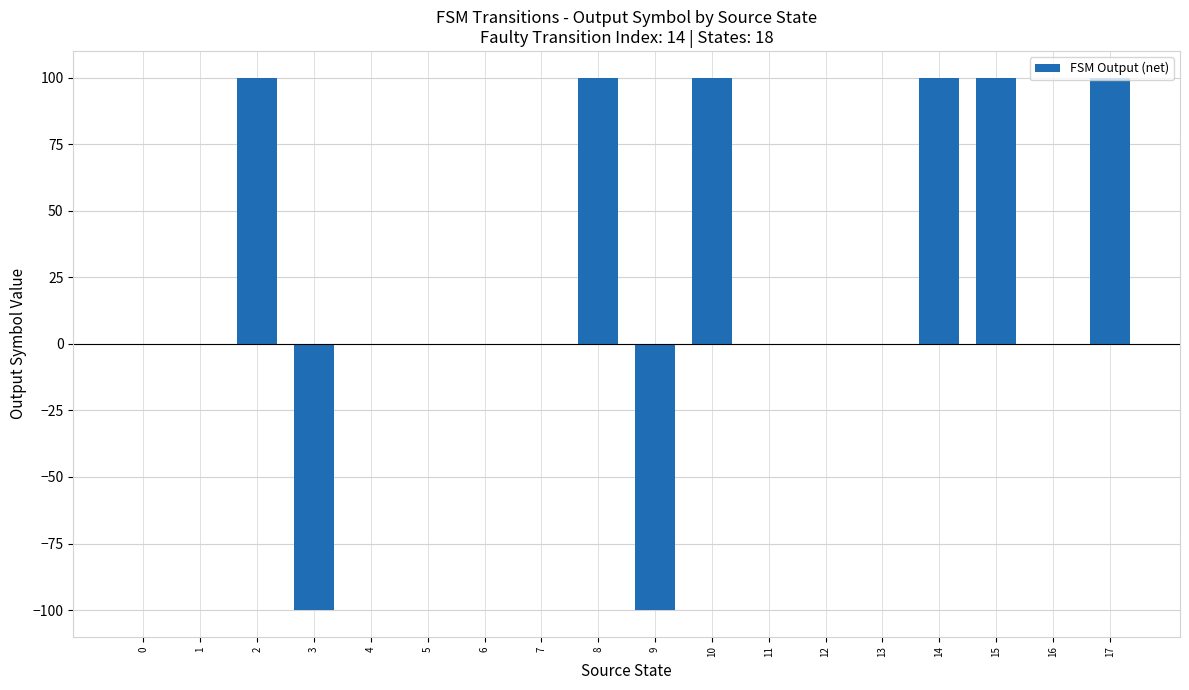

What is the change in value from 2 to 12?

-100